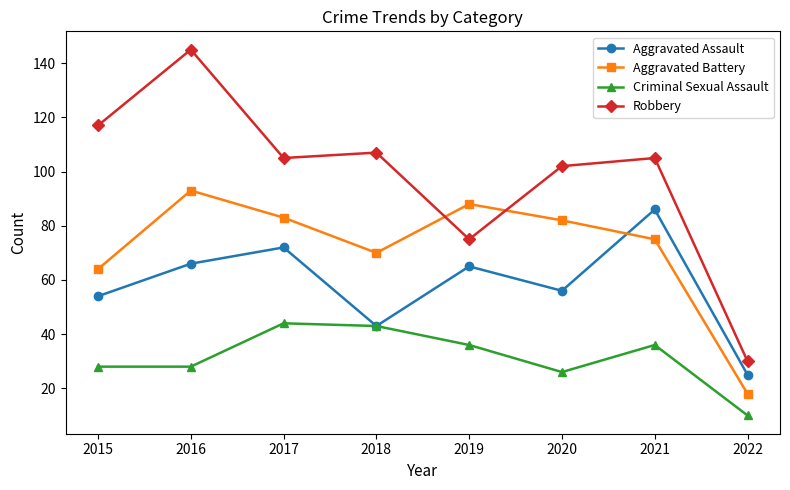

How many distinct data groups are displayed?

4